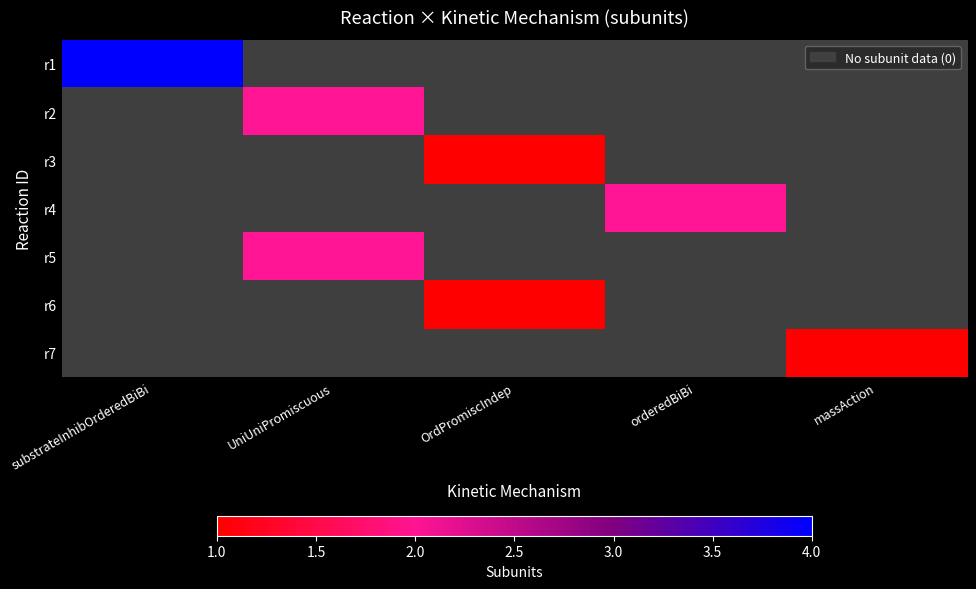

Rank the series by their average value, from highest to lowest.

r1, r2, r3, r4, r5, r6, r7